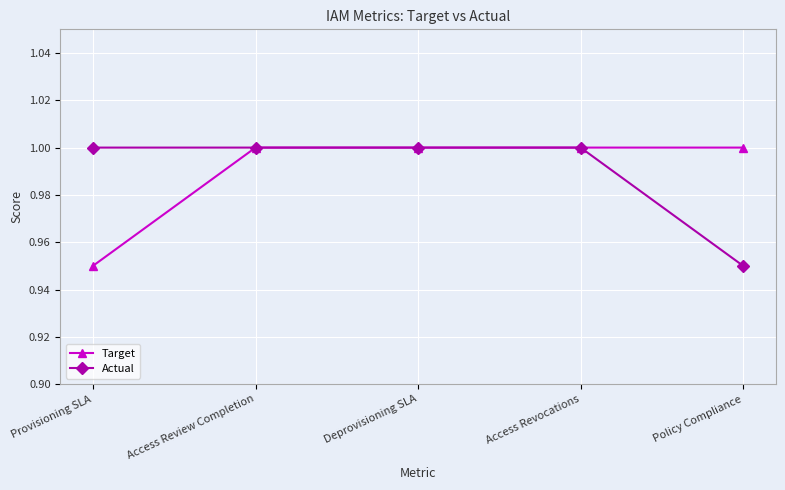

What is the label of the 1st point from the left?

Provisioning SLA